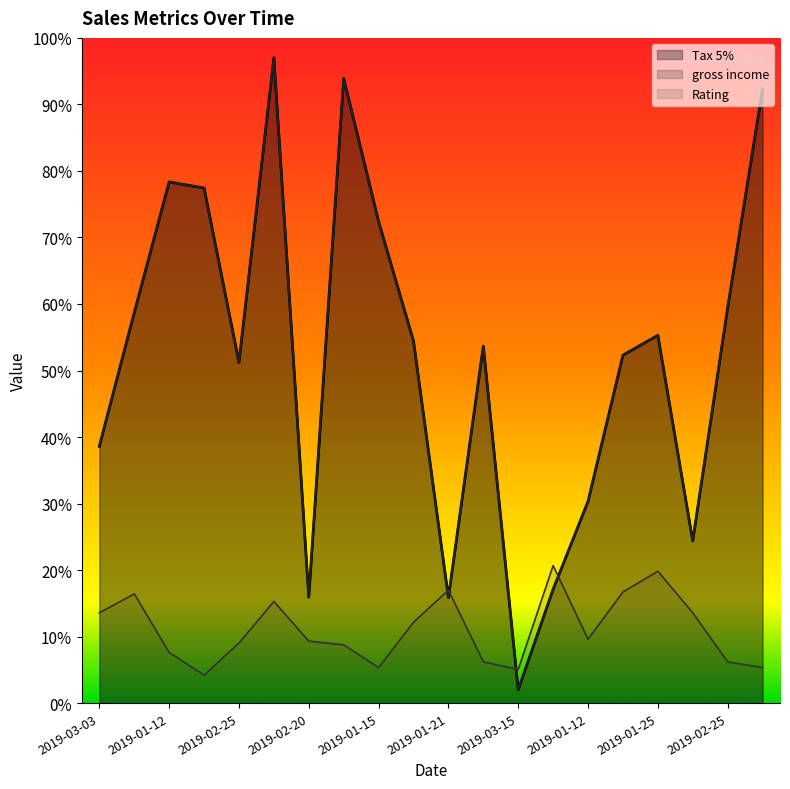

What is the minimum value shown in the chart?

2.0